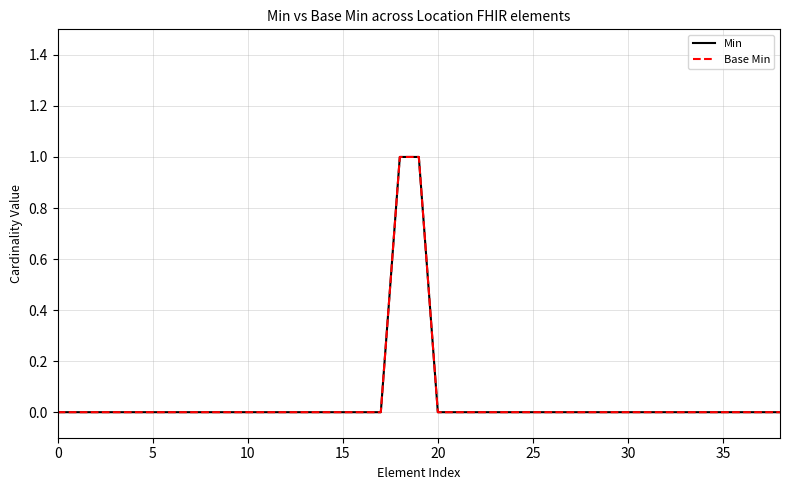

What is the label of the 8th point from the right?

31